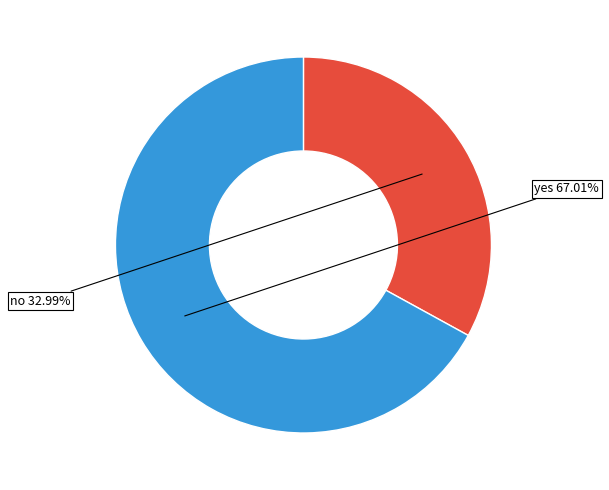

Is there a majority slice in this chart?

Yes